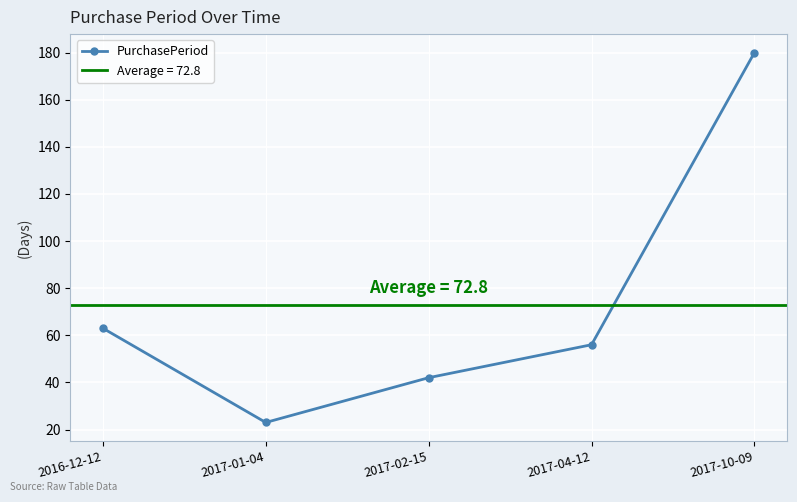

How many lines are shown in the chart?

1